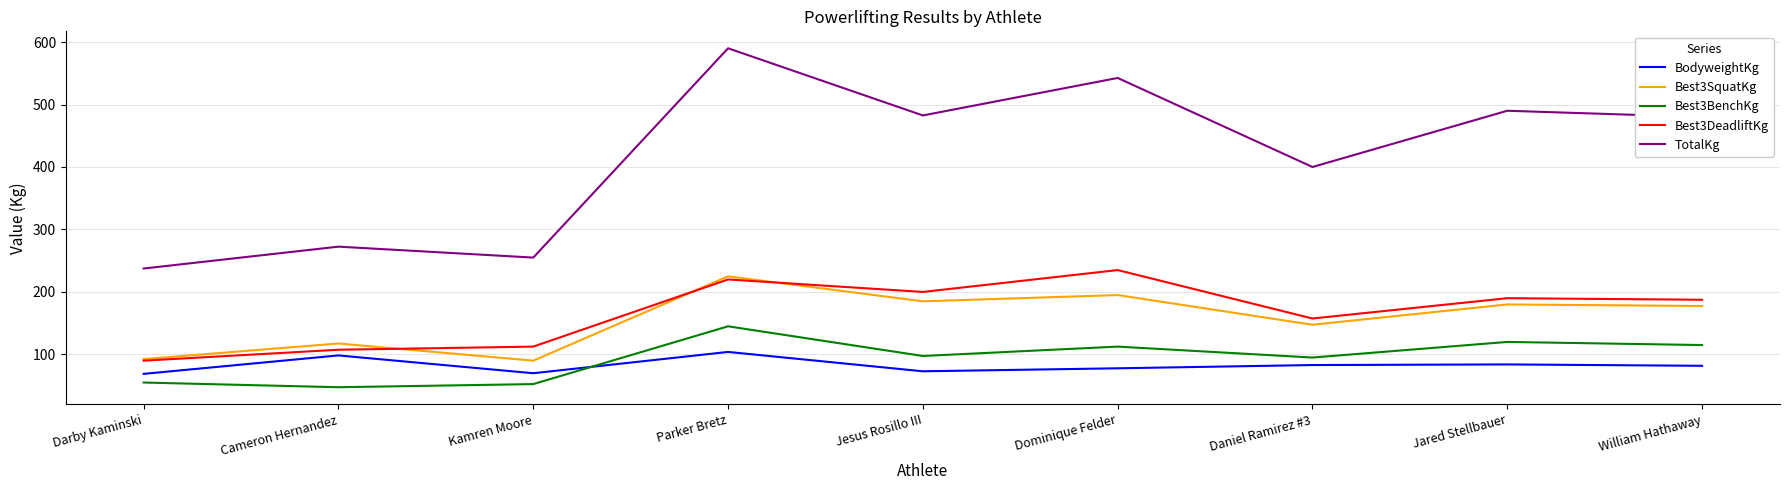

What is the spread (max minus min) of values at Daniel Ramirez #3?

317.0